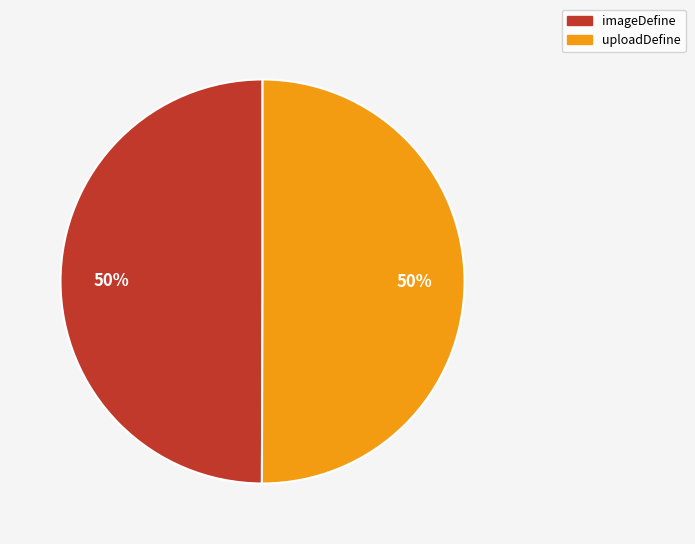

Approximately how many times larger is the value at imageDefine compared to uploadDefine?

1.0